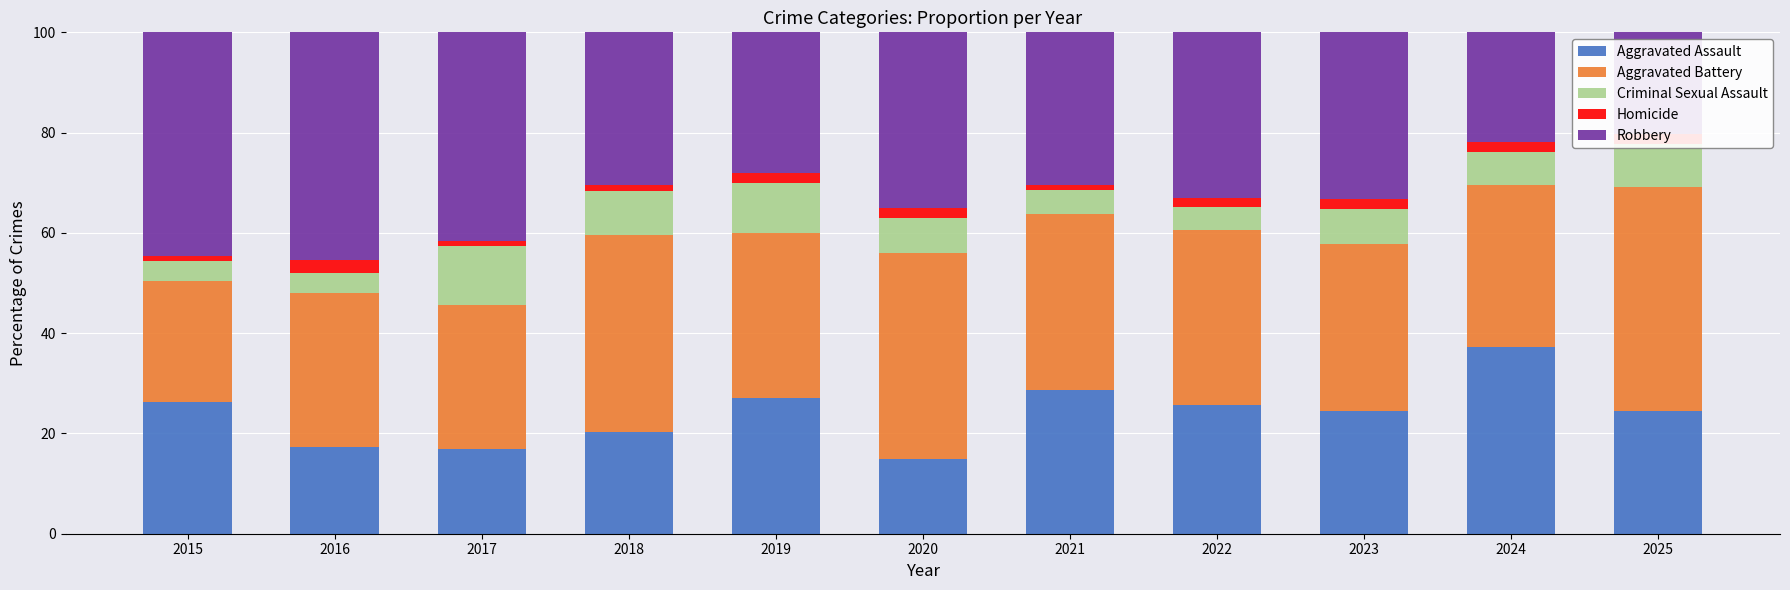

Is it true that Aggravated Assault equals 41.9 at 2021?

False